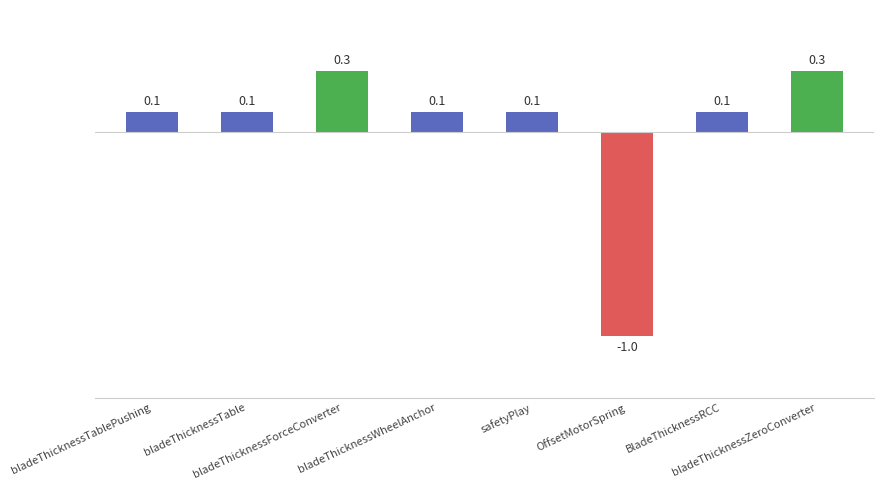

What is the difference between the maximum and minimum values?

1.3